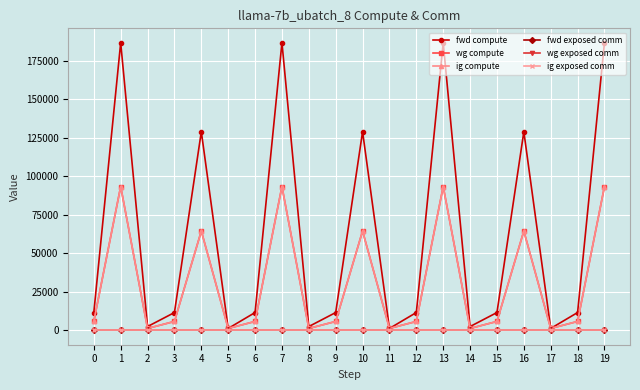

Does the chart have visible grid lines?

Yes